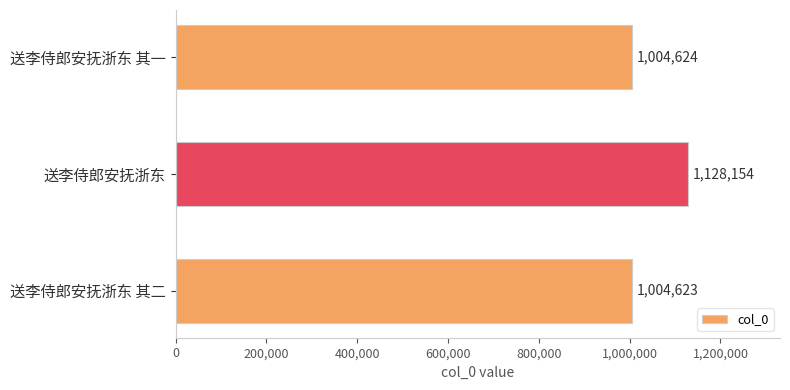

Rank the categories by value from lowest to highest.

送李侍郎安抚浙东 其二, 送李侍郎安抚浙东 其一, 送李侍郎安抚浙东